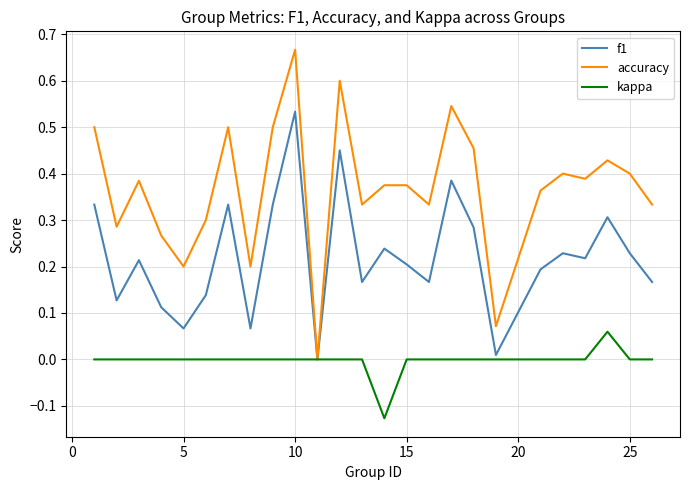

Rank the series by their average value, from lowest to highest.

kappa, f1, accuracy